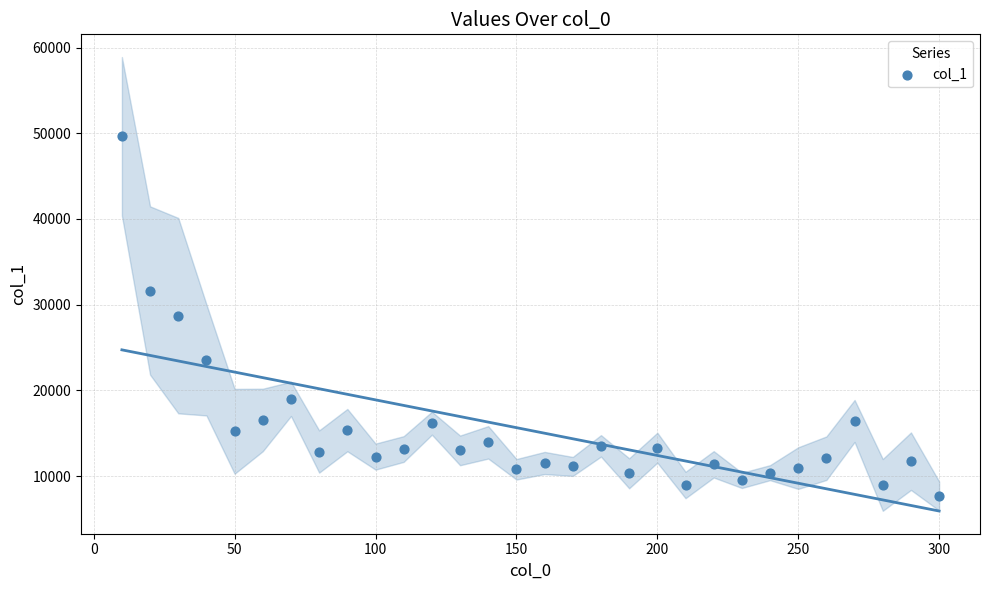

What is the range of Y values (max minus min)?

41966